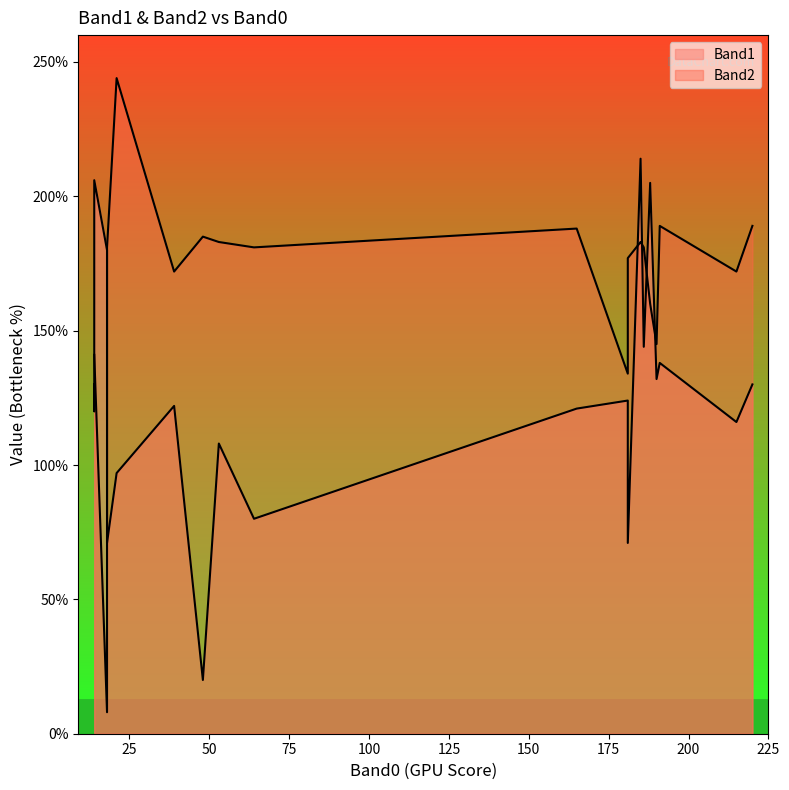

Is it true that Band1 equals 122 at 39?

True